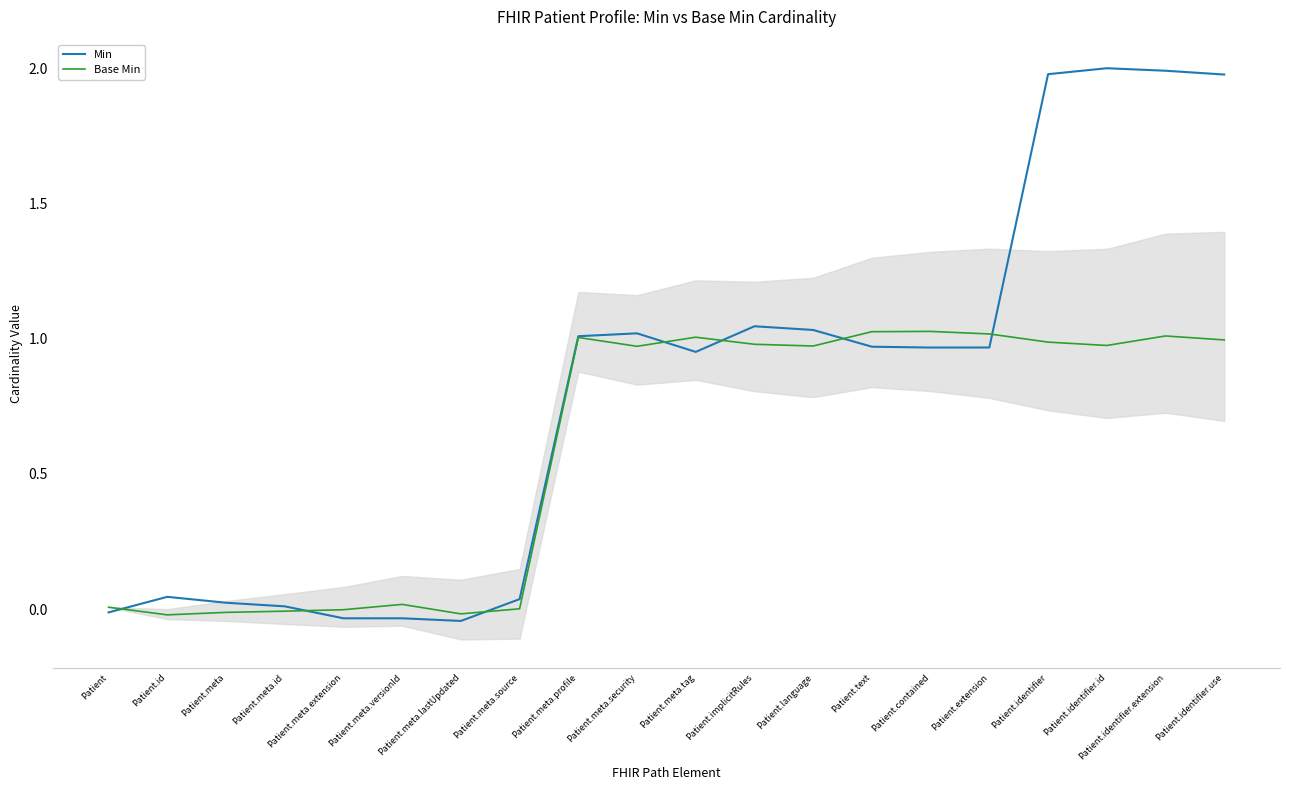

What is the average value of the Base Min series?

0.6